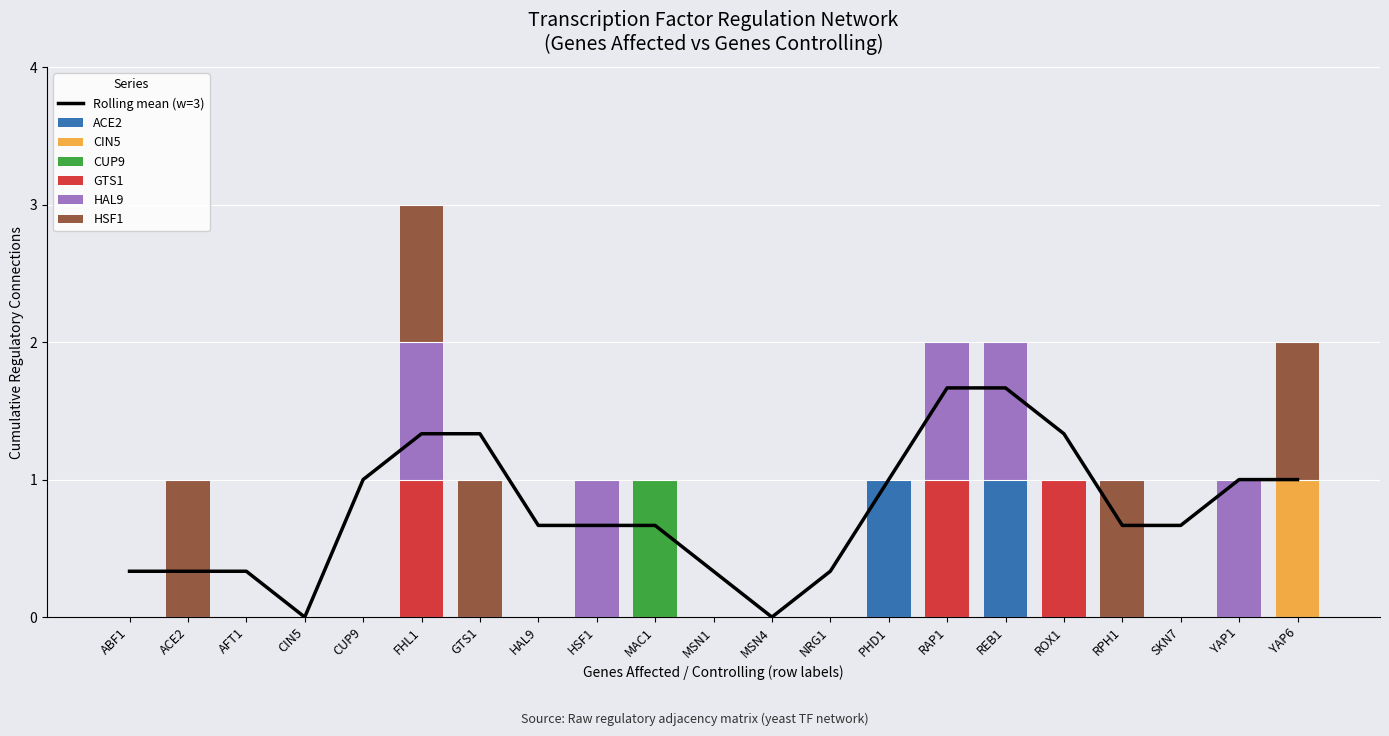

Which has a higher value, YAP1 or MSN4?

YAP1